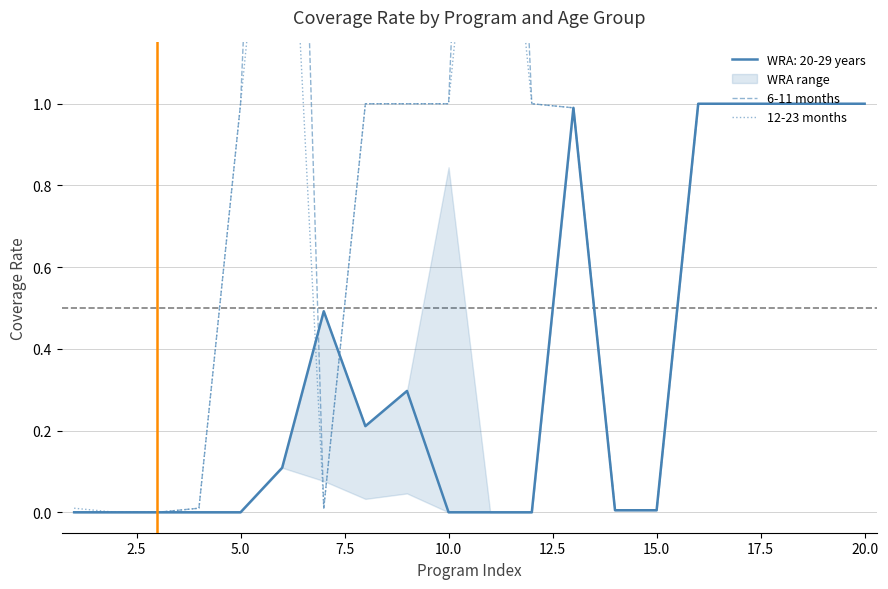

What is the maximum value for 6-11 months?

3.3